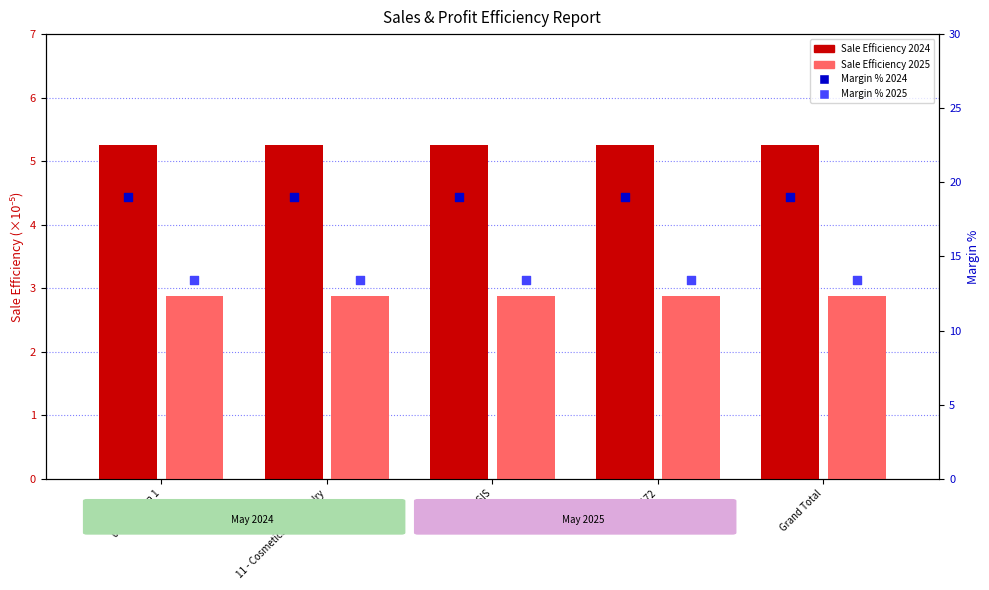

Which series has the largest total across all categories?

Margin % 2024